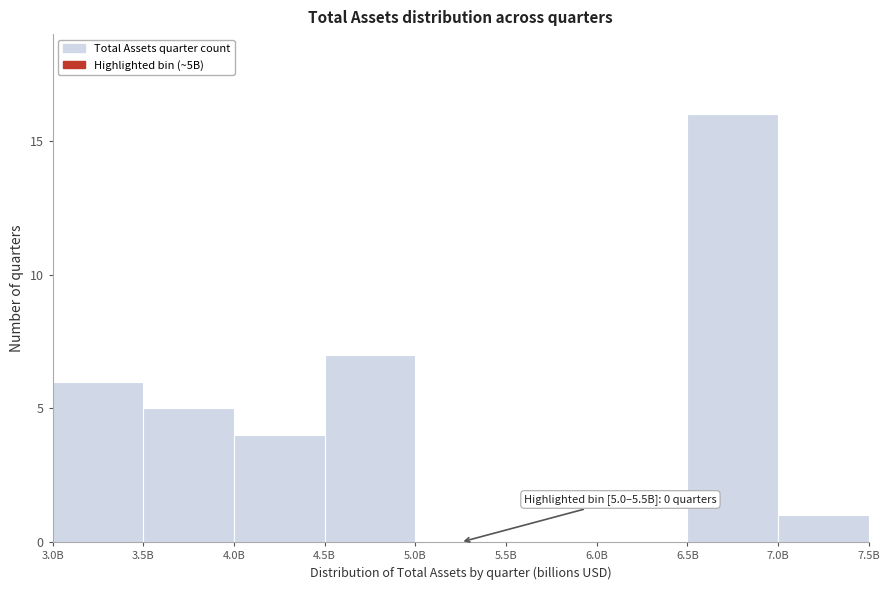

Reading left to right, list all the values displayed in this chart.

3.0B=6	3.5B=5	4.0B=4	4.5B=7	5.0B=0	5.5B=0	6.0B=0	6.5B=16	7.0B=1